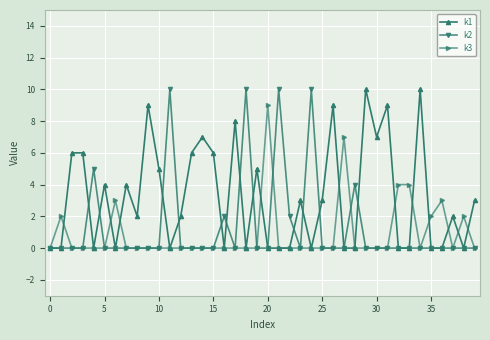

What are all the series names shown in the legend?

k1, k2, k3